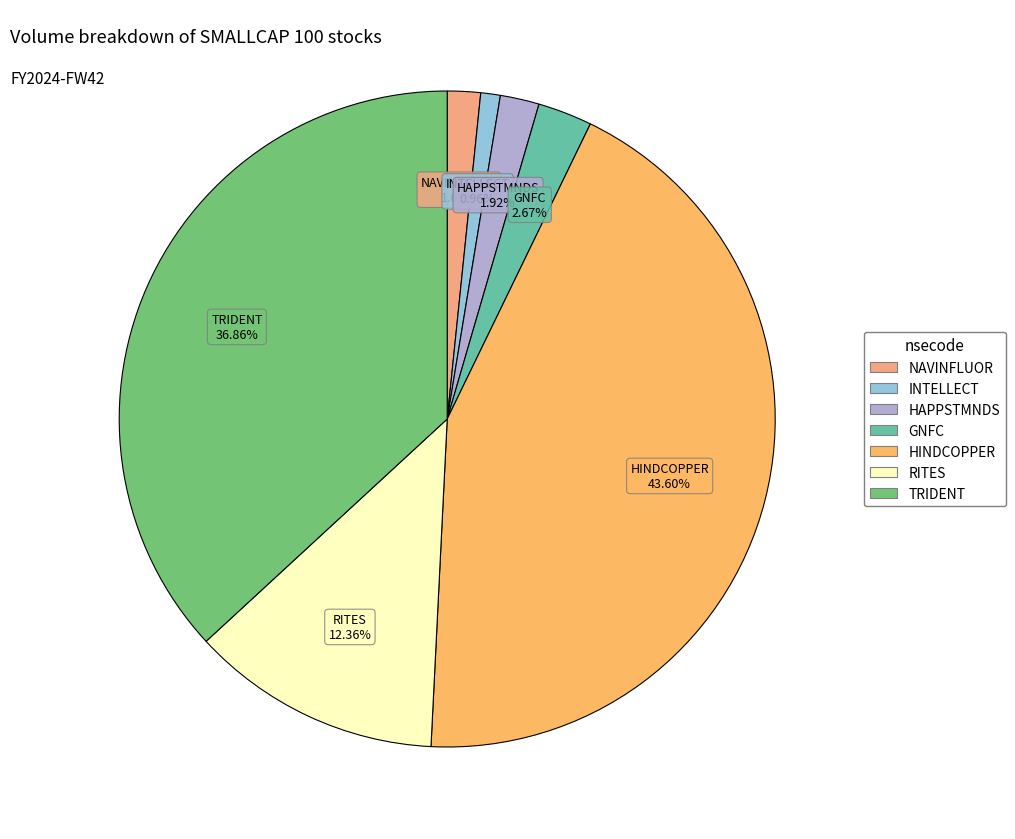

What percentage is the HINDCOPPER slice, to the nearest percent?

44%